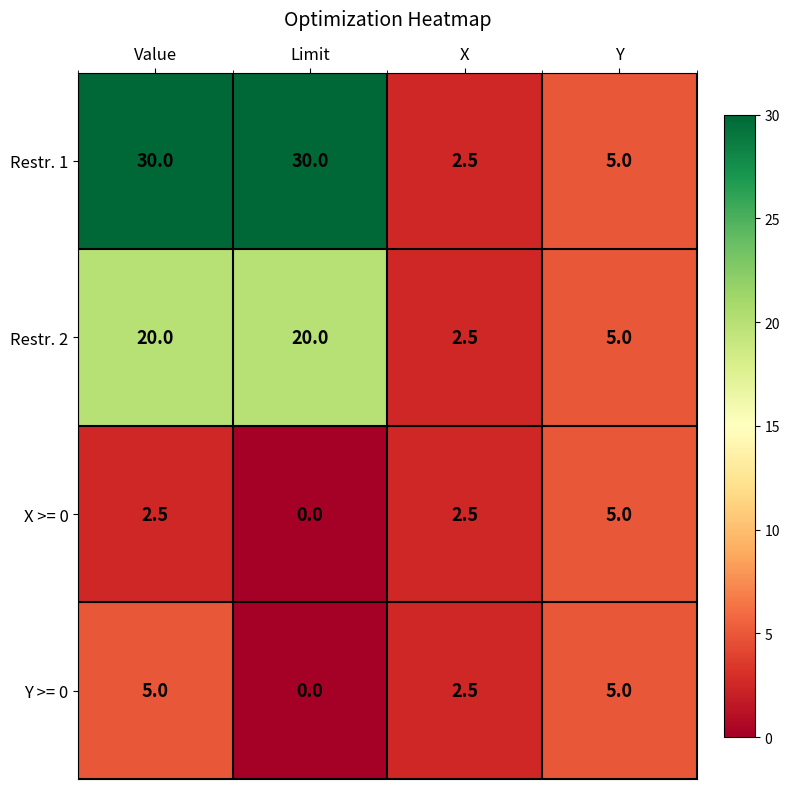

Reading left to right, list all the values displayed in this chart.

Restr. 1: 30.0	30.0	2.5	5.0
Restr. 2: 20.0	20.0	2.5	5.0
X >= 0: 2.5	0.0	2.5	5.0
Y >= 0: 5.0	0.0	2.5	5.0